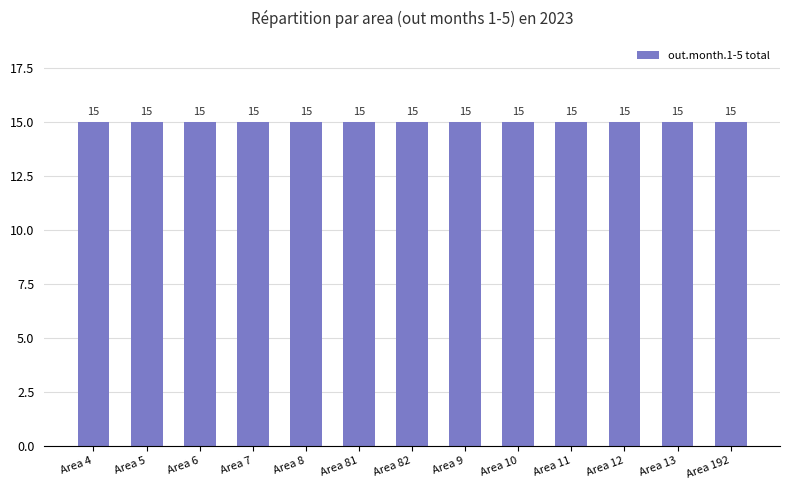

What is the label of the 13th bar from the right?

4